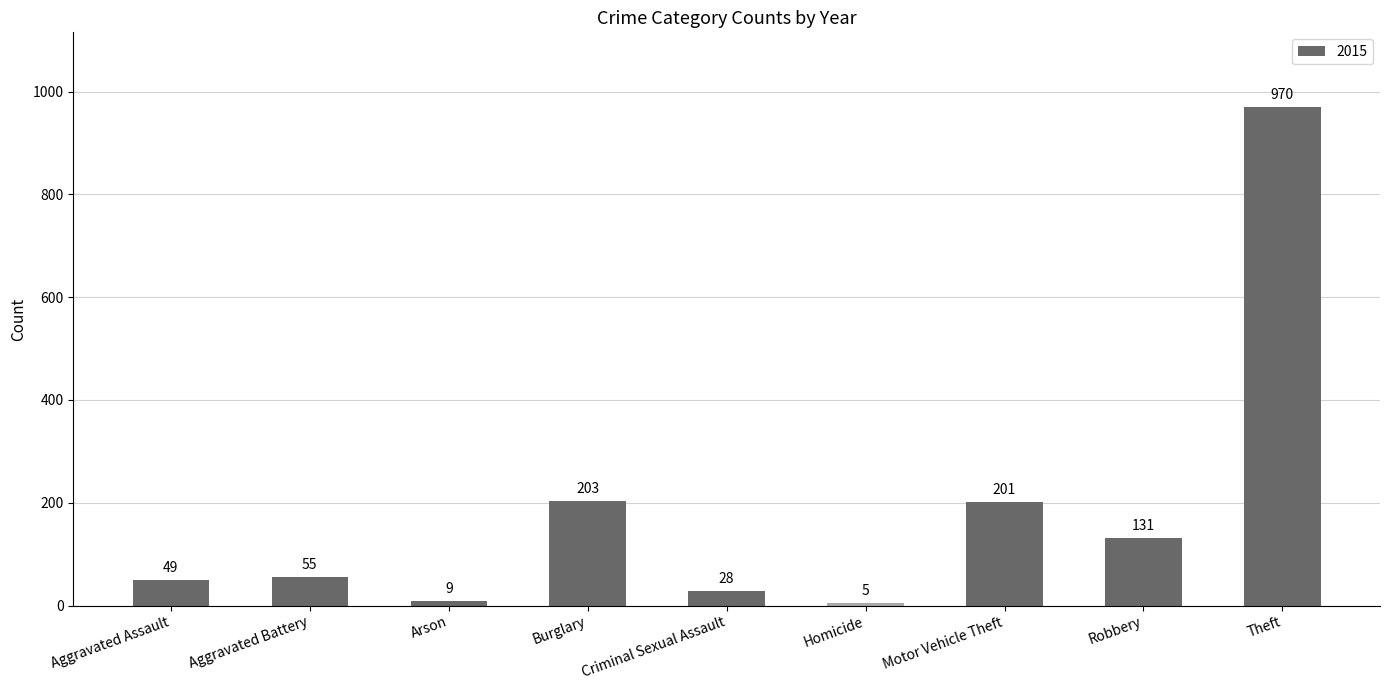

What is the value of the 7th bar from the left?

201